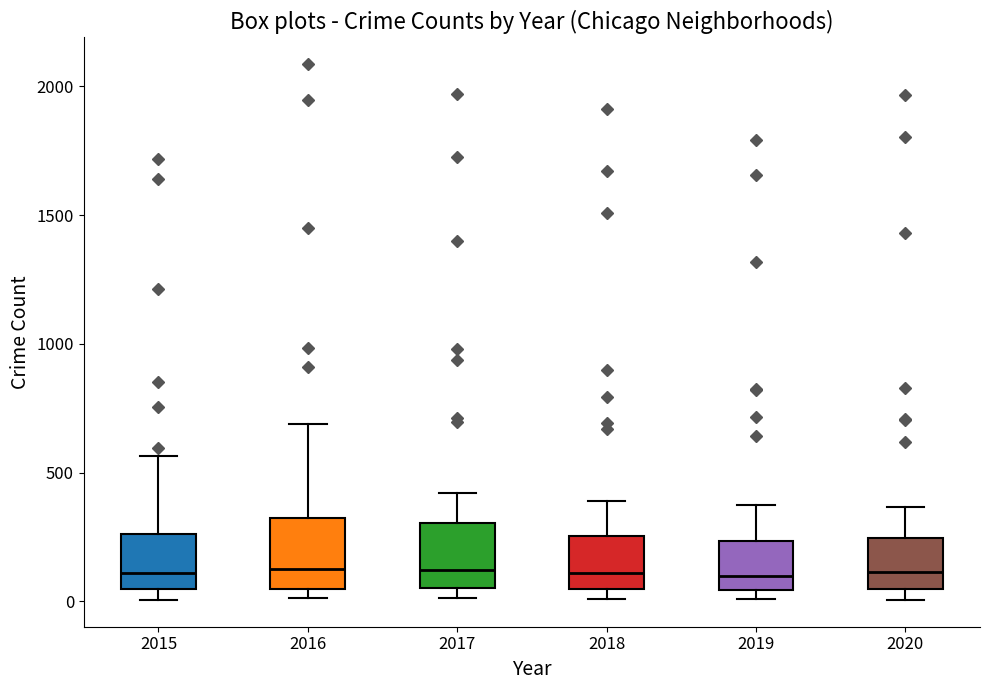

Reading left to right, transcribe this box plot: for each box, give where its median line is, the range the box spans, and where its two whiskers end, as read against the y-axis. The values are not printed on the chart, so give them approximately, as read against the axis.

2015: median 100, box 50 to 250, whiskers 0 to 550
2016: median 150, box 50 to 300, whiskers 0 to 700
2017: median 100, box 50 to 300, whiskers 0 to 400
2018: median 100, box 50 to 250, whiskers 0 to 400
2019: median 100, box 50 to 250, whiskers 0 to 400
2020: median 100, box 50 to 250, whiskers 0 to 350